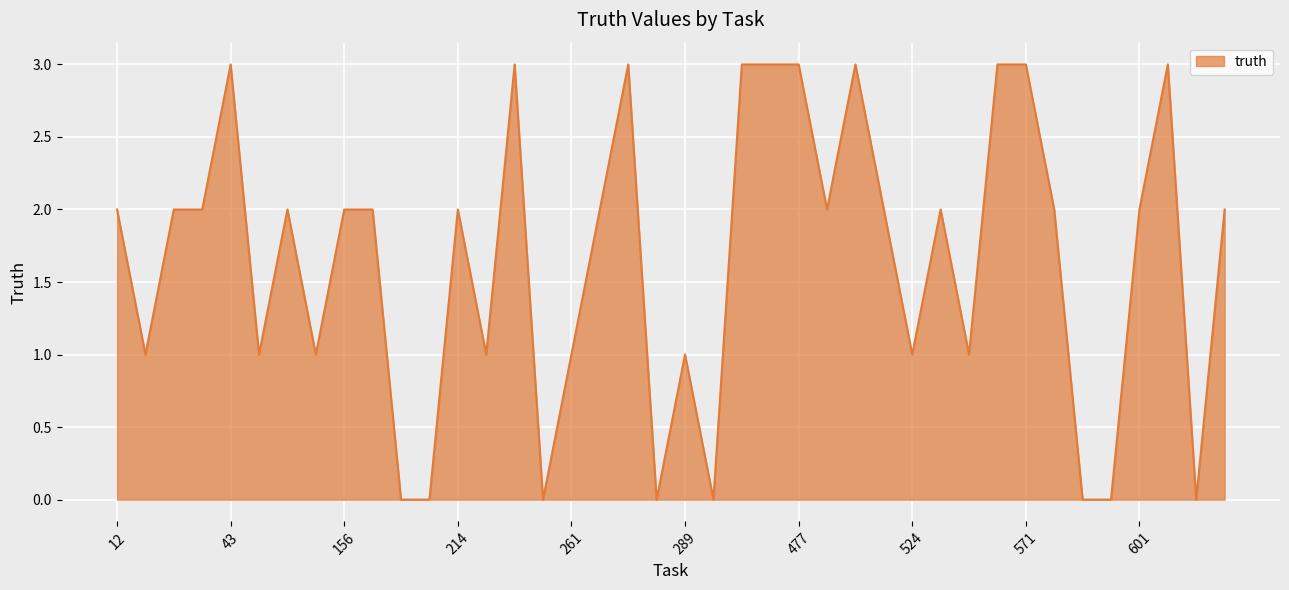

What is the difference between the maximum and minimum values?

3